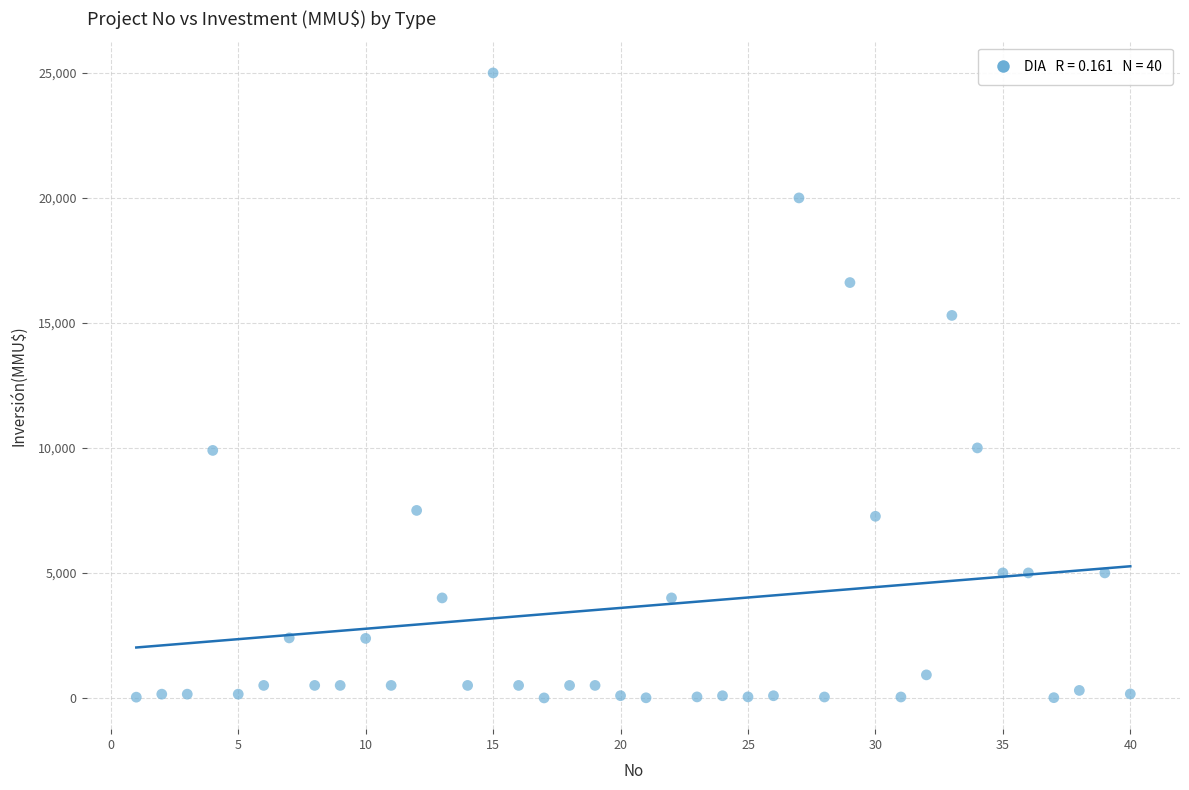

What is the range of Y values (max minus min)?

25000